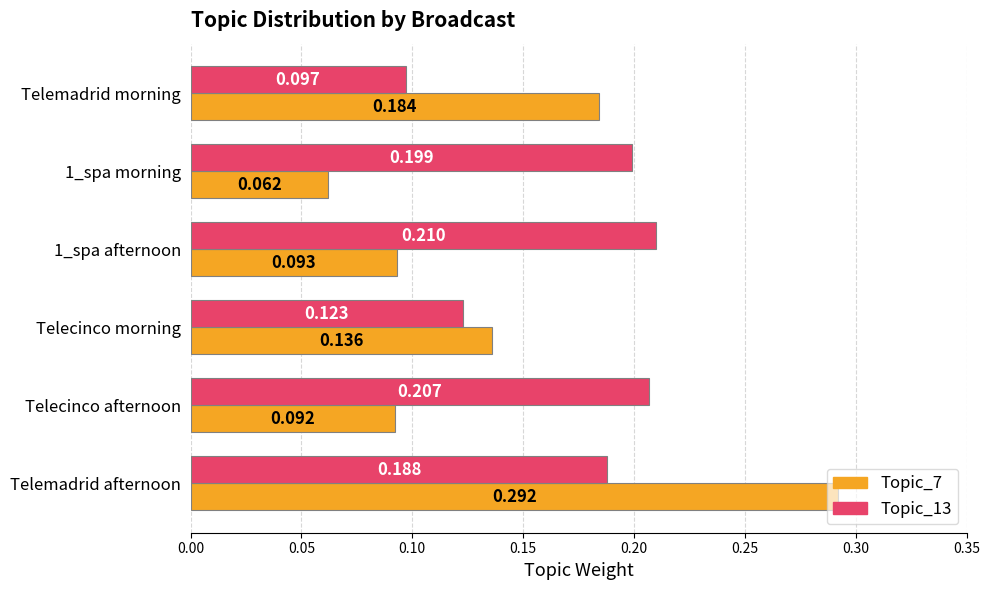

Which category has the lowest value in the Topic_13 series?

Telemadrid morning